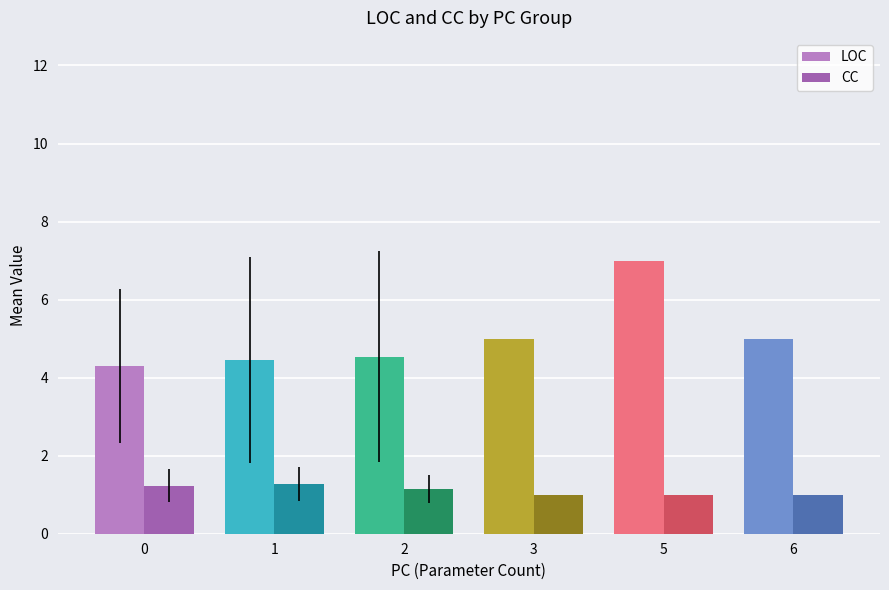

The value of CC at 0 is 0.6. True or false?

False